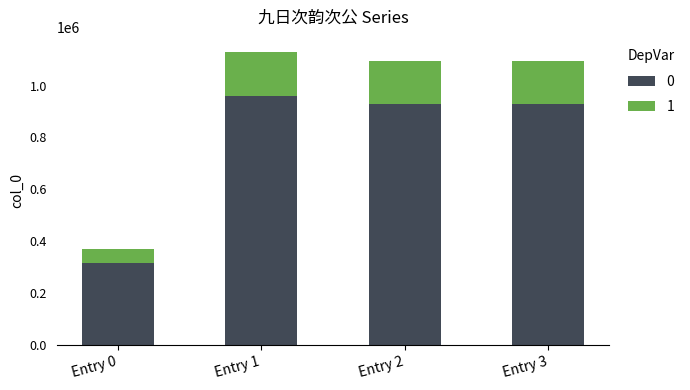

What is the approximate value of 0 at Entry 3?

930447.4